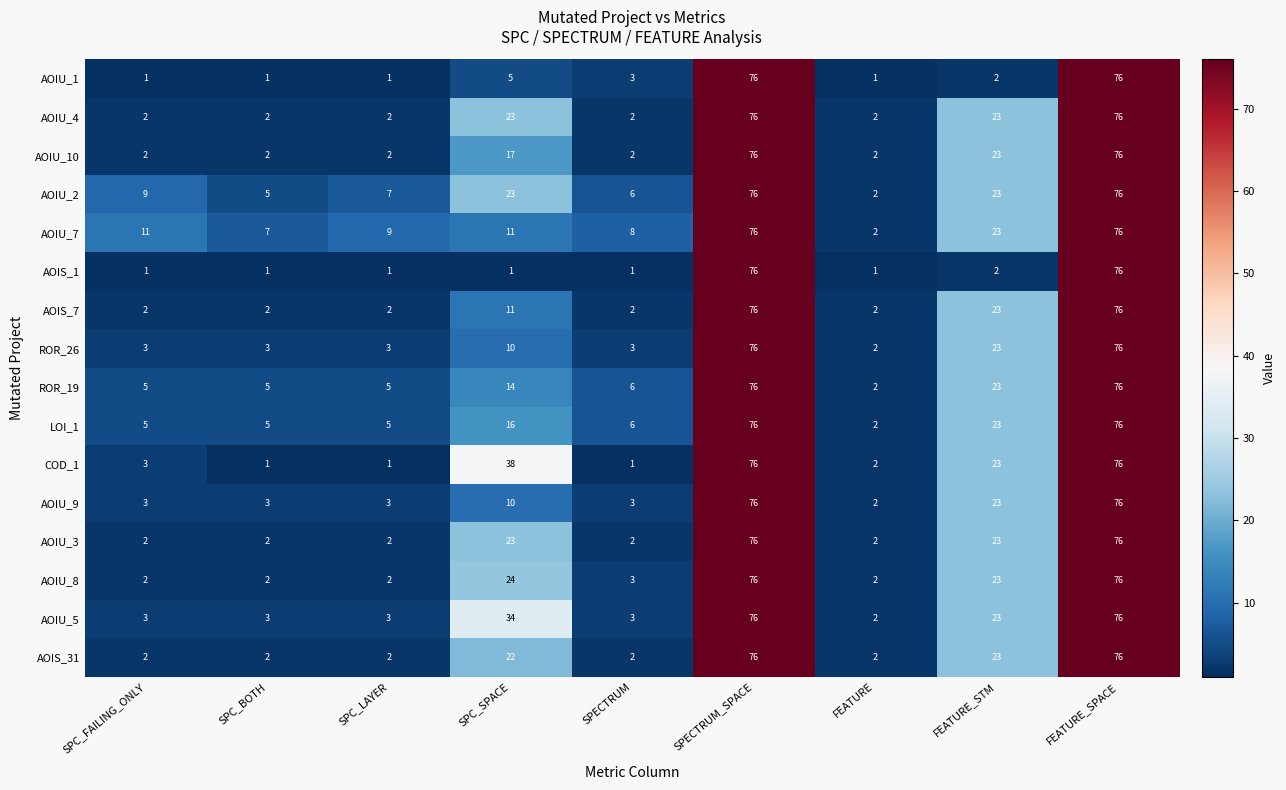

At which label does ROR_26 reach its minimum?

FEATURE